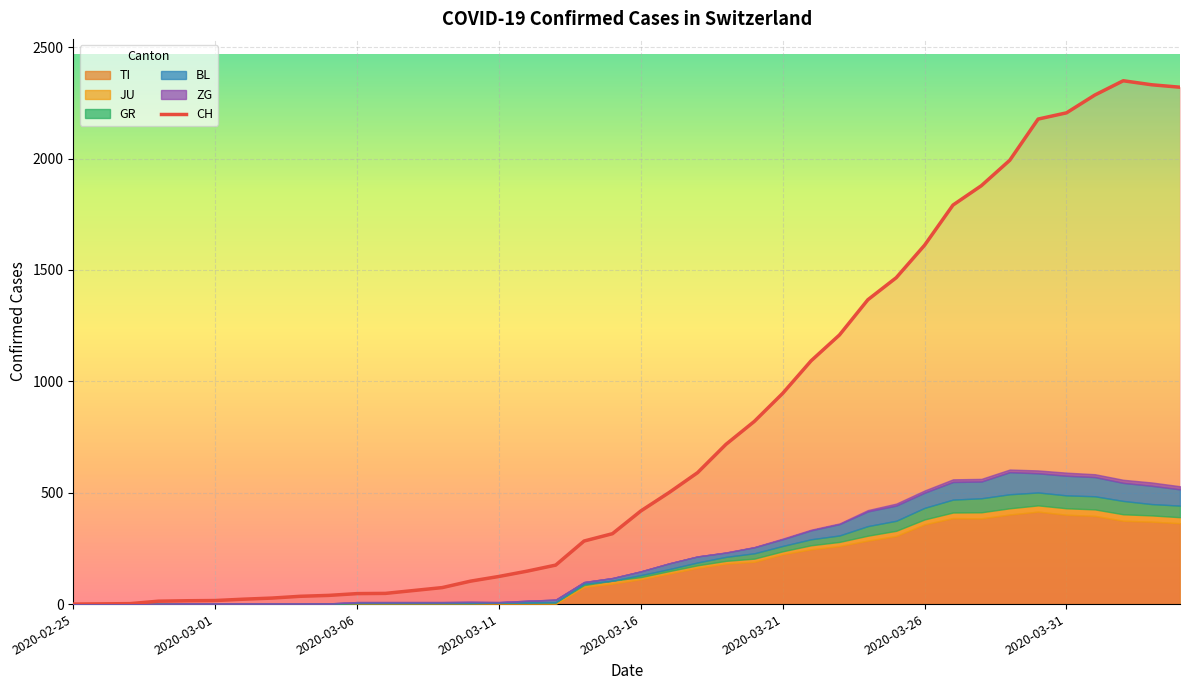

Reading right to left, list all the values displayed in this chart.

2320	2331	2349	2285	2205	2177	1992	1878	1791	1611	1465	1366	1208	1092	946	820	717	590	501	418	316	283	175	148	124	103	74	61	48	47	39	35	27	22	16	15	13	2	1	0